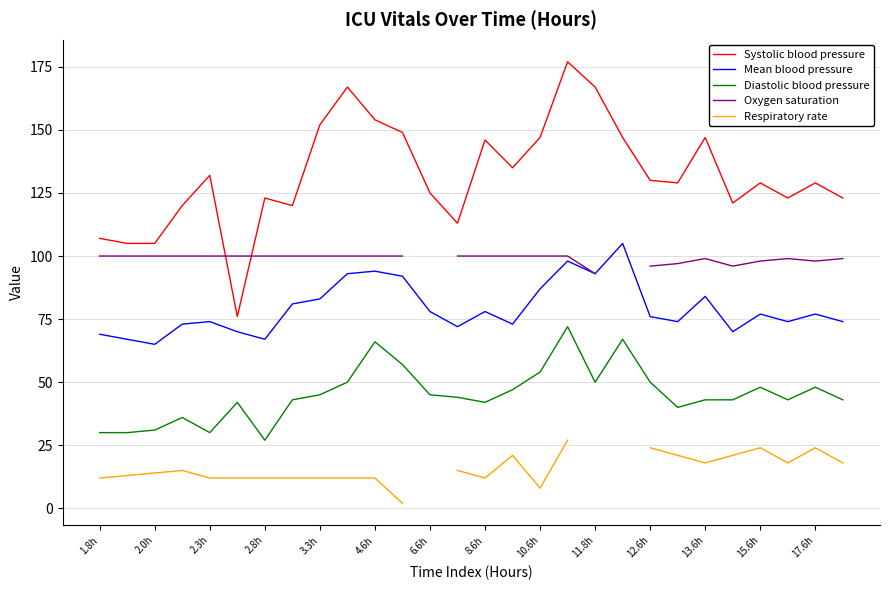

The value of Mean blood pressure at 6.6h is 78. True or false?

True